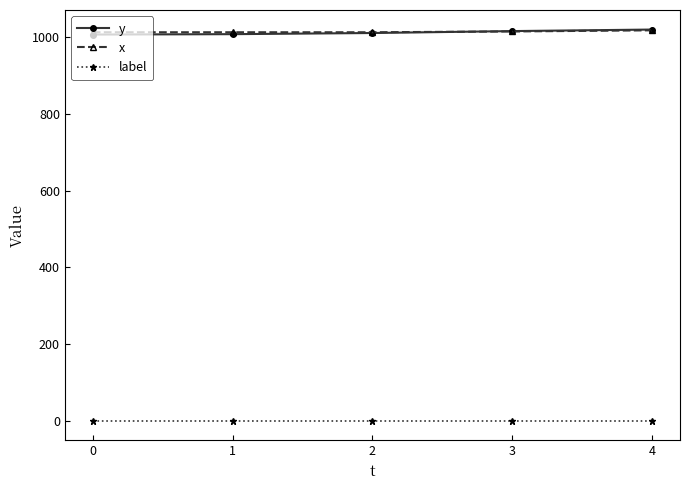

Is the value of label at 2 greater than the value of x at 2?

No